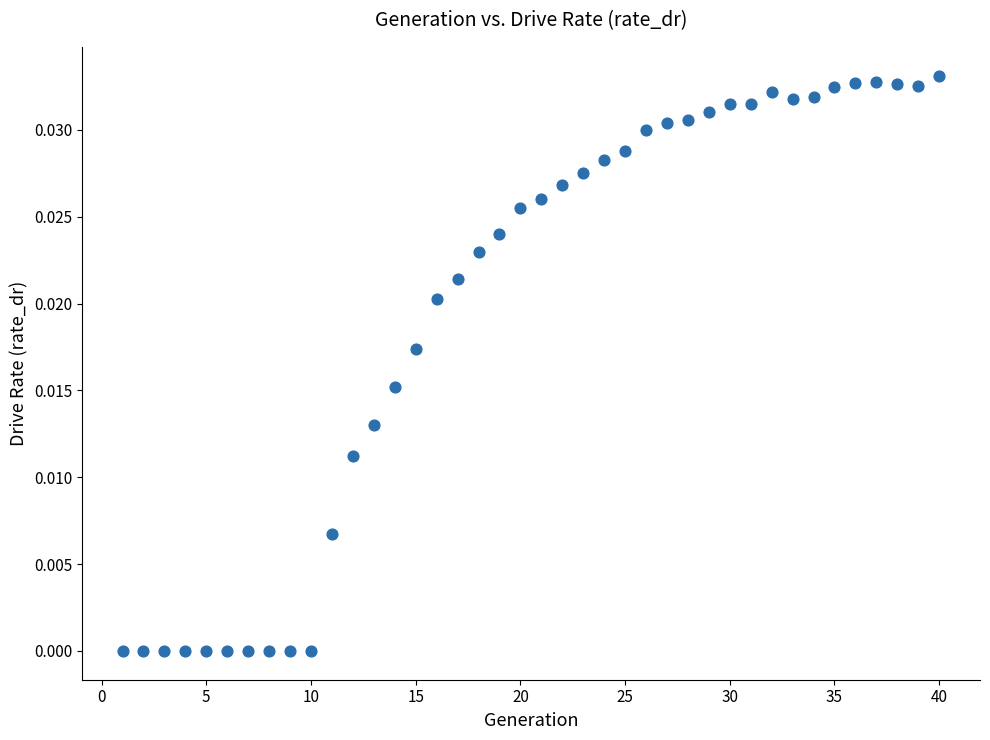

What is the range of X values (max minus min)?

39.0